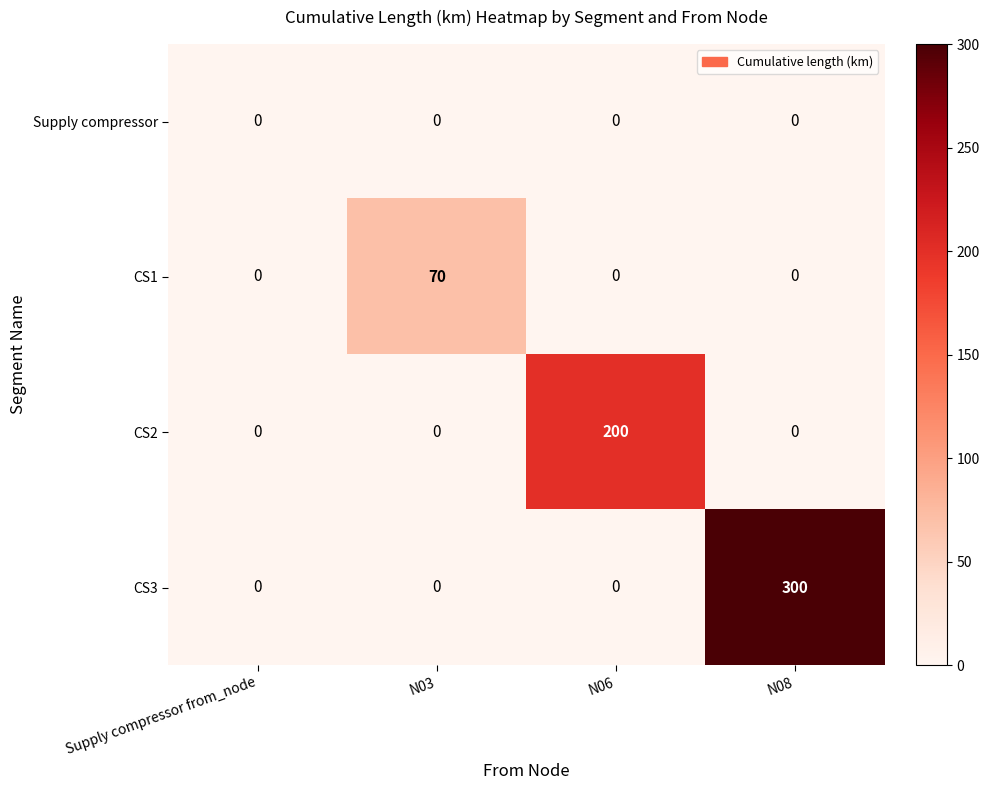

Reading left to right, what are all the values shown in this chart?

Supply compressor: 0	0	0	0
CS1: 0	70	0	0
CS2: 0	0	200	0
CS3: 0	0	0	300